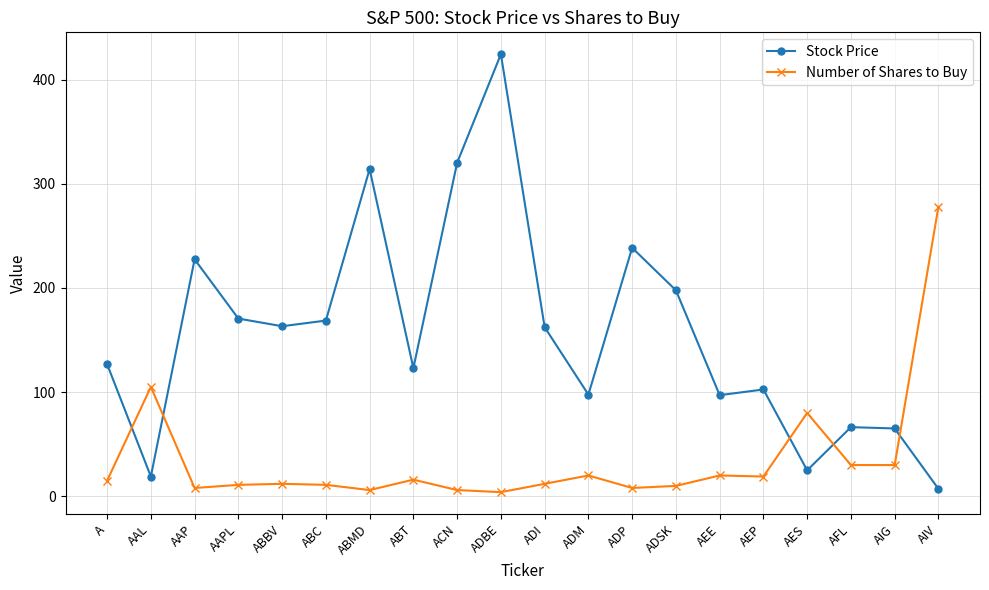

What is the average value of the Stock Price series?

155.8